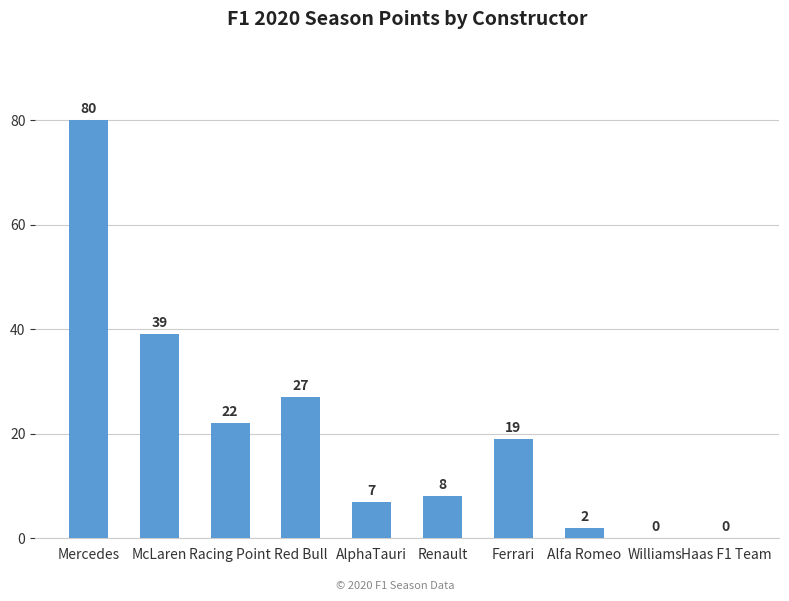

Is it true that the value at Ferrari is 32?

False